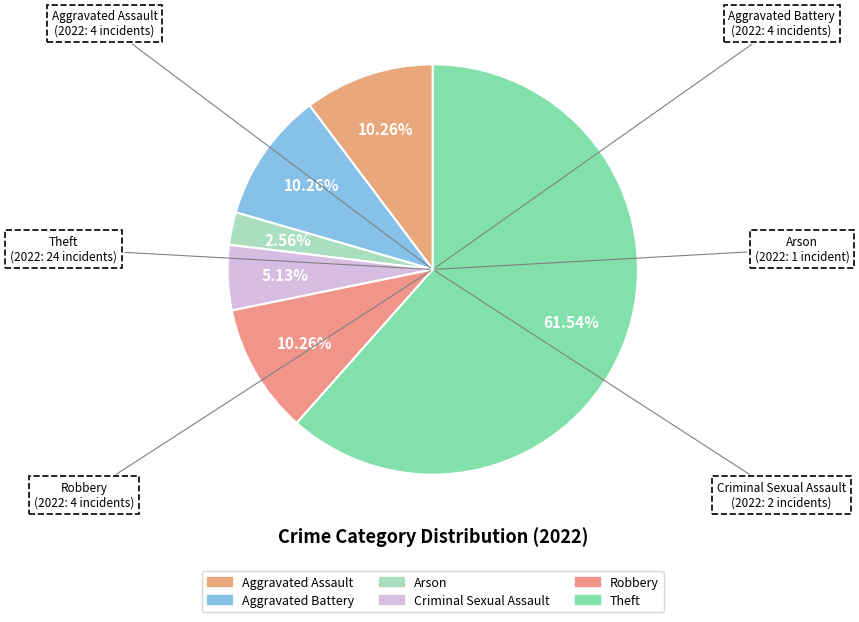

The Robbery slice represents 10% of the pie. True or false?

True